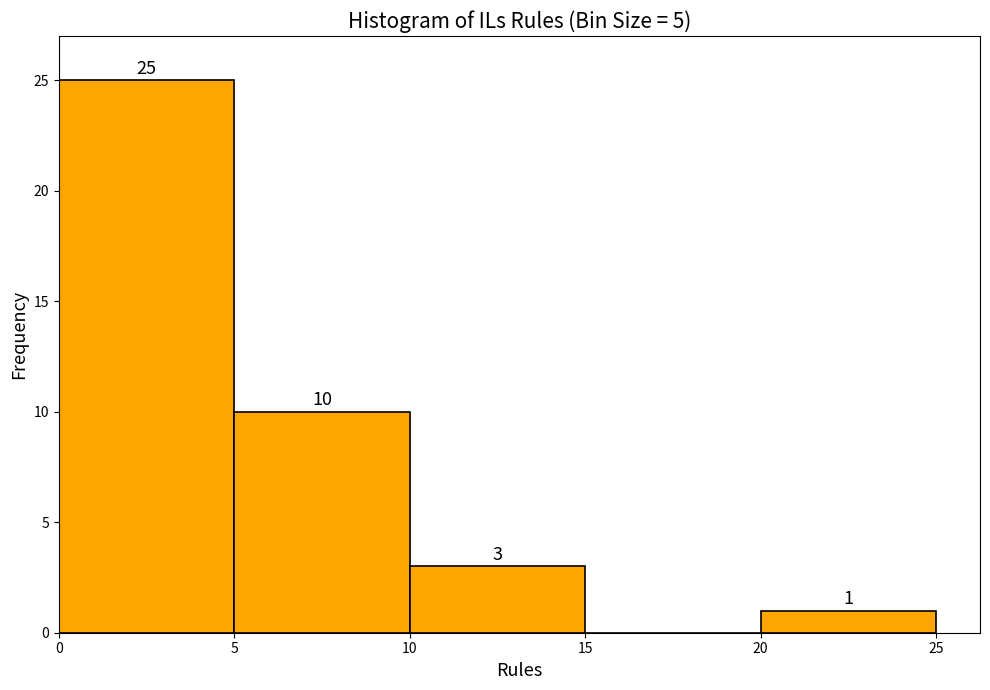

Which range on the x-axis has the tallest bar?

0 to 5